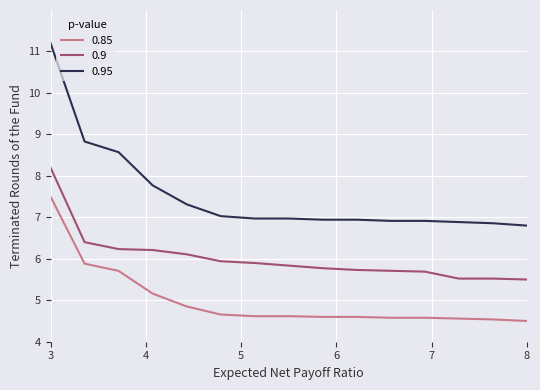

What are all the series names shown in the legend?

0.85, 0.9, 0.95